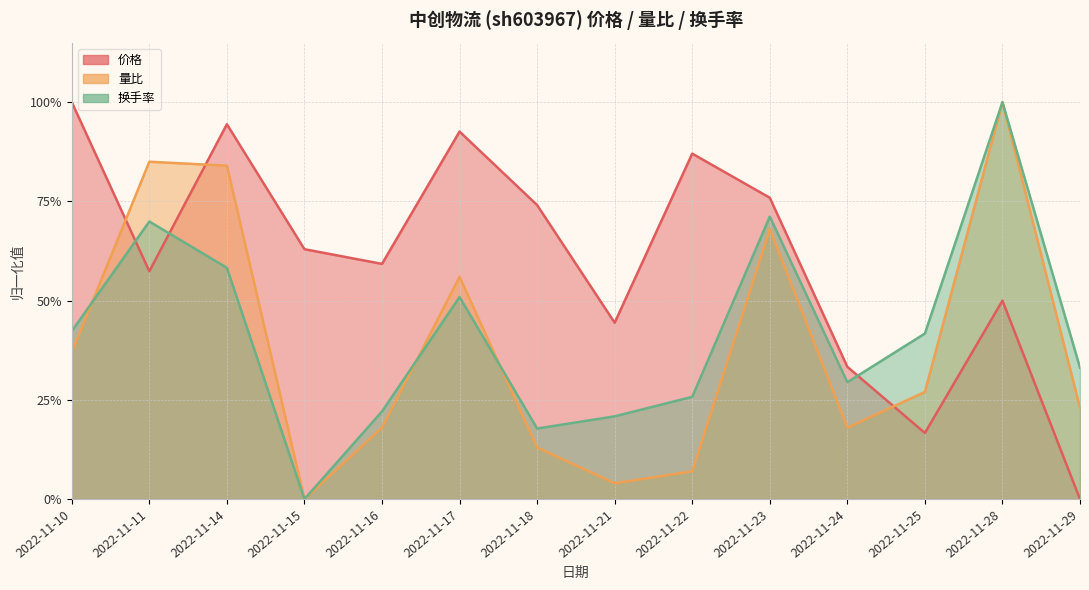

Reading left to right, list all the values displayed in this chart.

价格: 2022-11-10=1.0	2022-11-11=0.6	2022-11-14=0.9	2022-11-15=0.6	2022-11-16=0.6	2022-11-17=0.9	2022-11-18=0.7	2022-11-21=0.4	2022-11-22=0.9	2022-11-23=0.8	2022-11-24=0.3	2022-11-25=0.2	2022-11-28=0.5	2022-11-29=0.0
量比: 2022-11-10=0.4	2022-11-11=0.9	2022-11-14=0.8	2022-11-15=0.0	2022-11-16=0.2	2022-11-17=0.6	2022-11-18=0.1	2022-11-21=0.0	2022-11-22=0.1	2022-11-23=0.7	2022-11-24=0.2	2022-11-25=0.3	2022-11-28=1.0	2022-11-29=0.2
换手率: 2022-11-10=0.4	2022-11-11=0.7	2022-11-14=0.6	2022-11-15=0.0	2022-11-16=0.2	2022-11-17=0.5	2022-11-18=0.2	2022-11-21=0.2	2022-11-22=0.3	2022-11-23=0.7	2022-11-24=0.3	2022-11-25=0.4	2022-11-28=1.0	2022-11-29=0.3